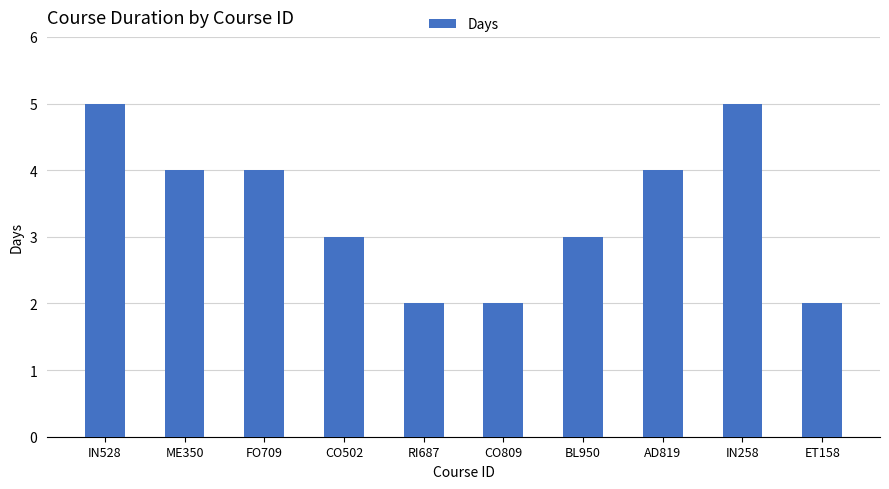

How many bars are there in total?

10